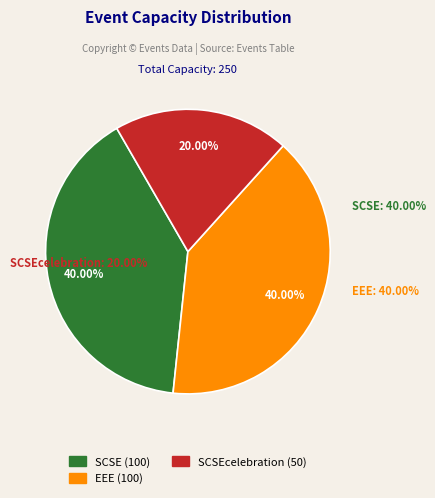

True or false: EEE accounts for 40% of the total.

True